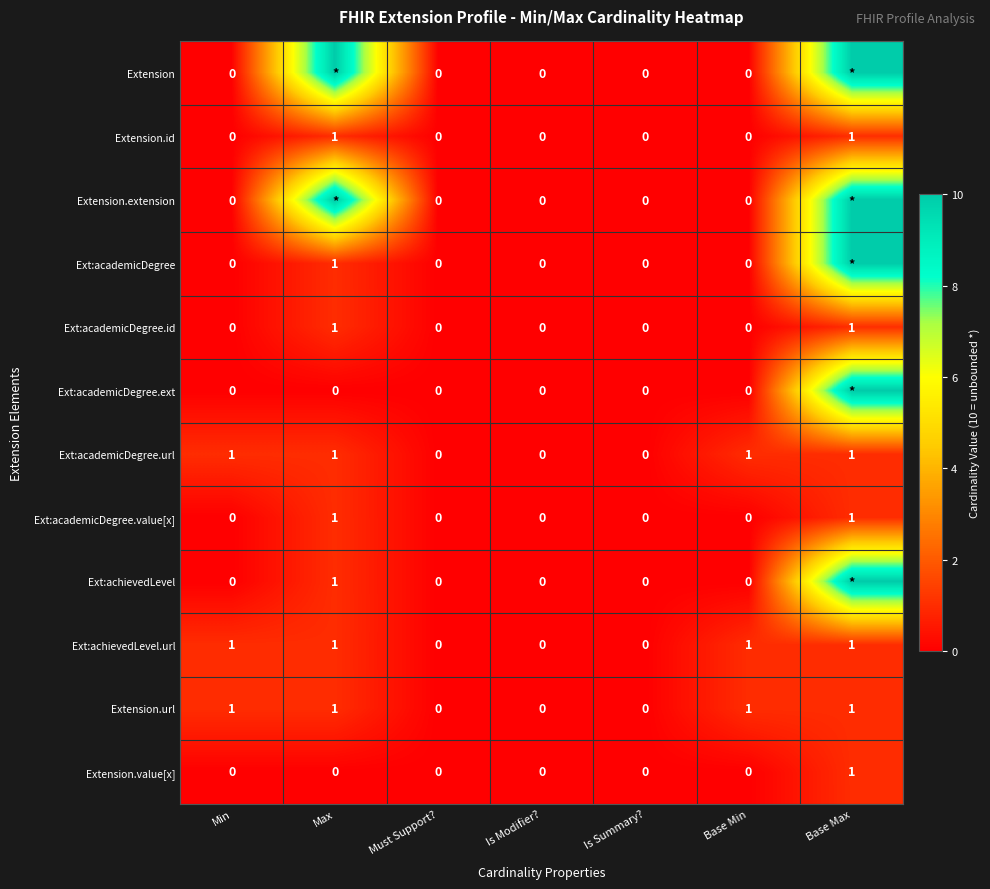

At which category is the sum across all series the highest?

Base Max